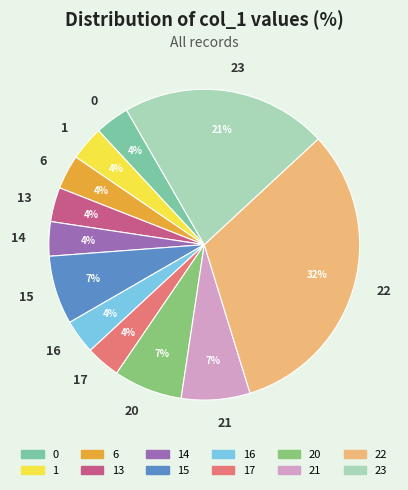

To the nearest percent, what is the combined percentage of 14 and 21?

11%